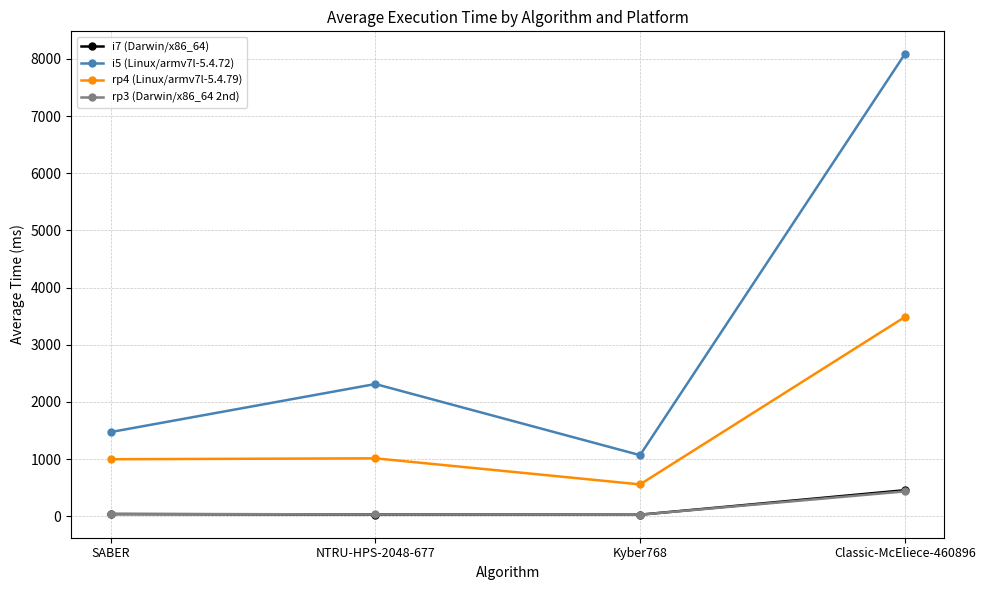

How many data points does each series have?

4